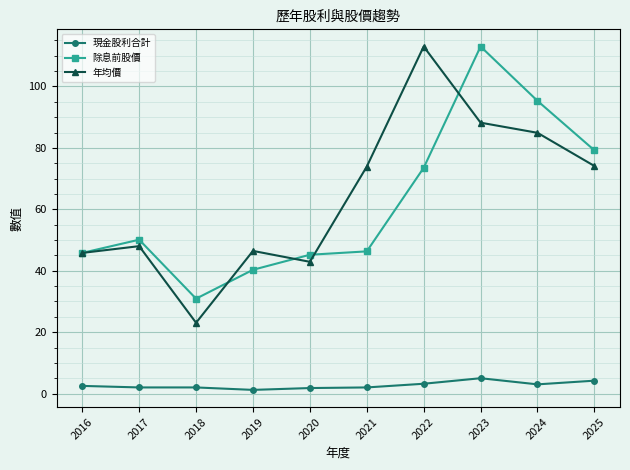

At which category is the sum across all series the highest?

2023